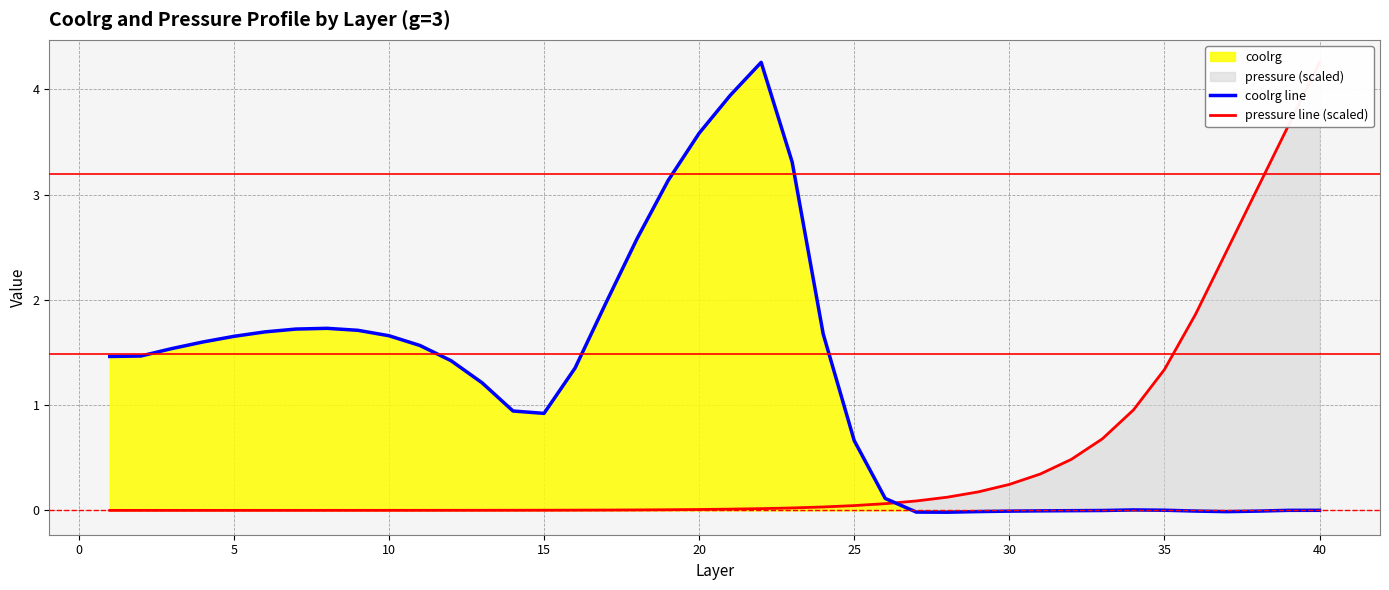

The value of coolrg line at 5 is 2.9. True or false?

False